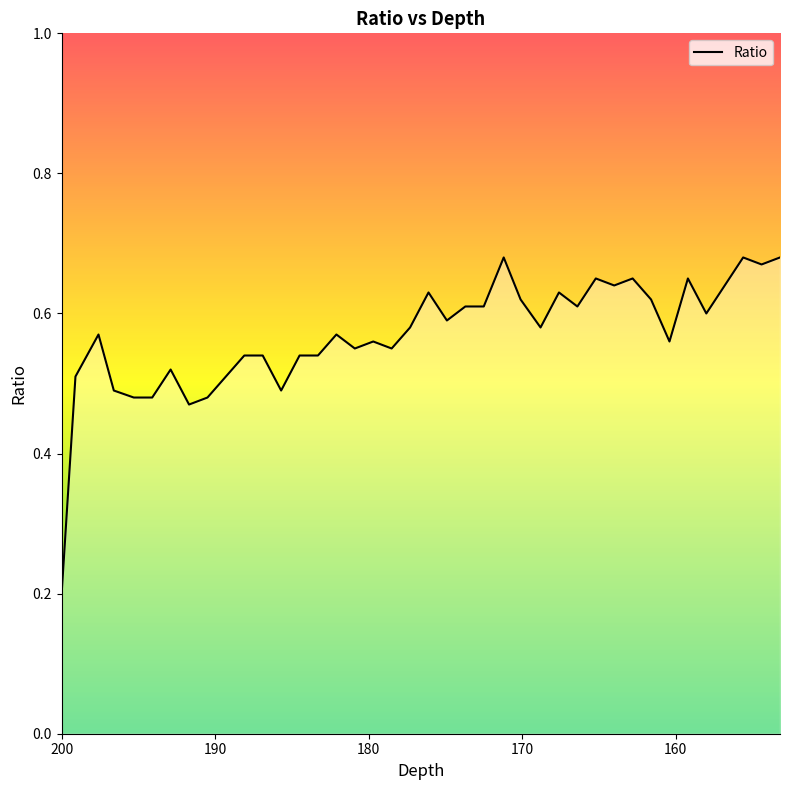

Reading right to left, list all the values displayed in this chart.

0.7	0.7	0.7	0.6	0.6	0.7	0.6	0.6	0.7	0.6	0.7	0.6	0.6	0.6	0.6	0.7	0.6	0.6	0.6	0.6	0.6	0.6	0.6	0.6	0.6	0.5	0.5	0.5	0.5	0.5	0.5	0.5	0.5	0.5	0.5	0.5	0.5	0.6	0.5	0.2